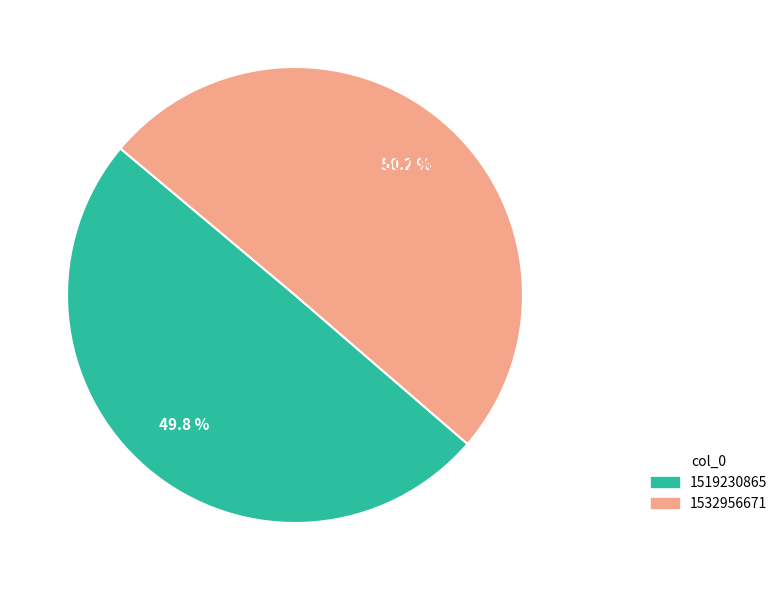

Which slice is the largest?

1532956671